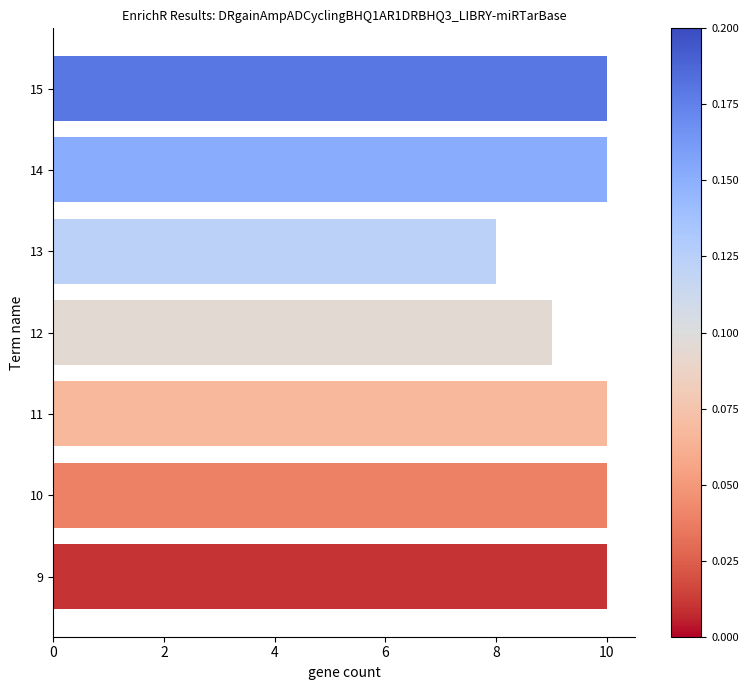

The value at 11 is 10. True or false?

True